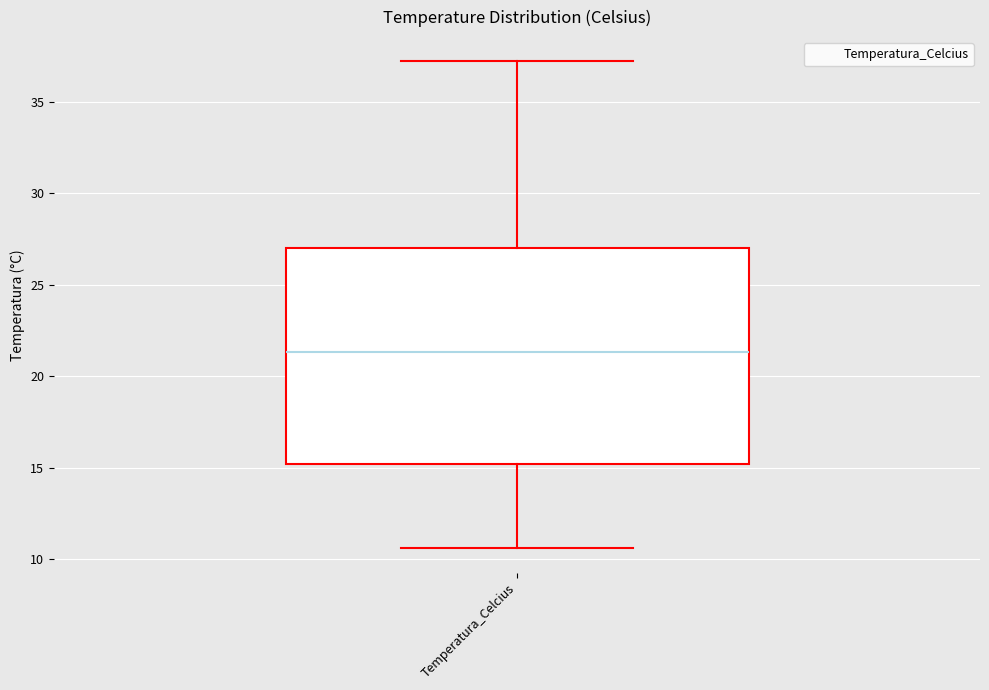

Transcribe this box plot: give where the median line is, the range the box spans, and where the two whiskers end, as read against the y-axis. The values are not printed on the chart, so give them approximately, as read against the axis.

median 21.5, box 15.0 to 27.0, whiskers 10.5 to 37.0